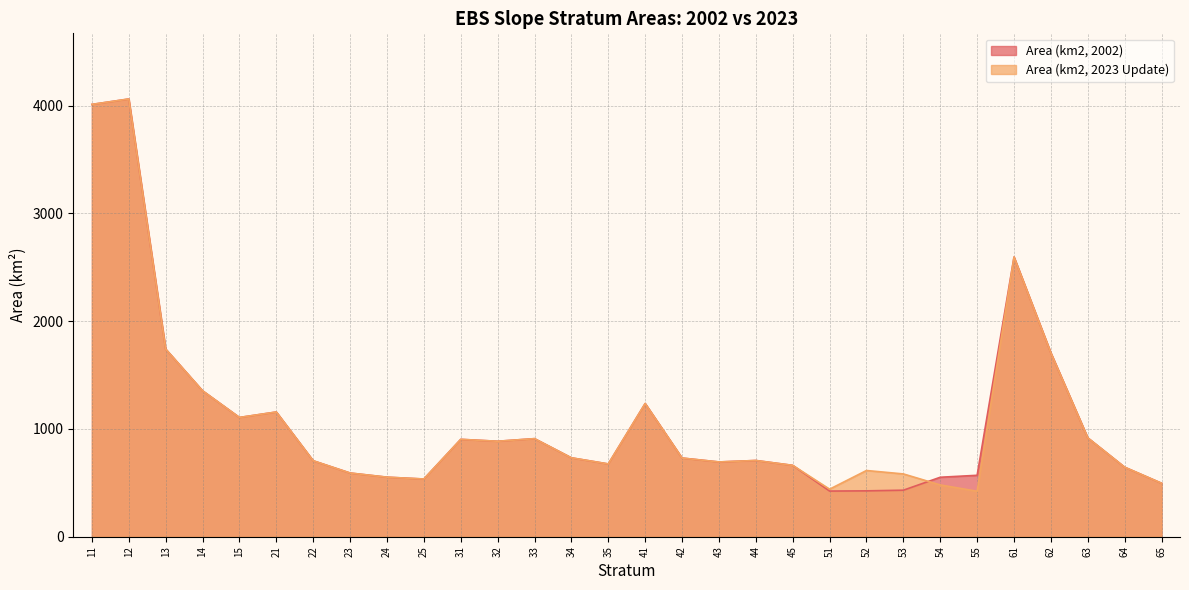

True or false: Area (km2, 2023 Update) has a value of 730.4 at 42.

True